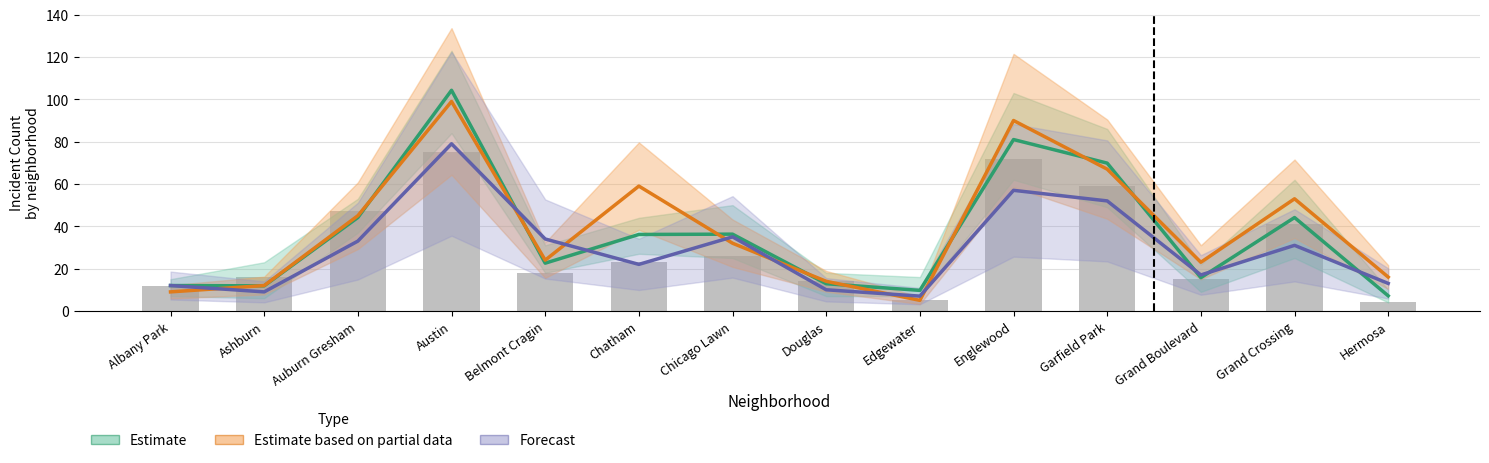

The Estimate based on partial data series shows 59.0 at Chatham. True or false?

True